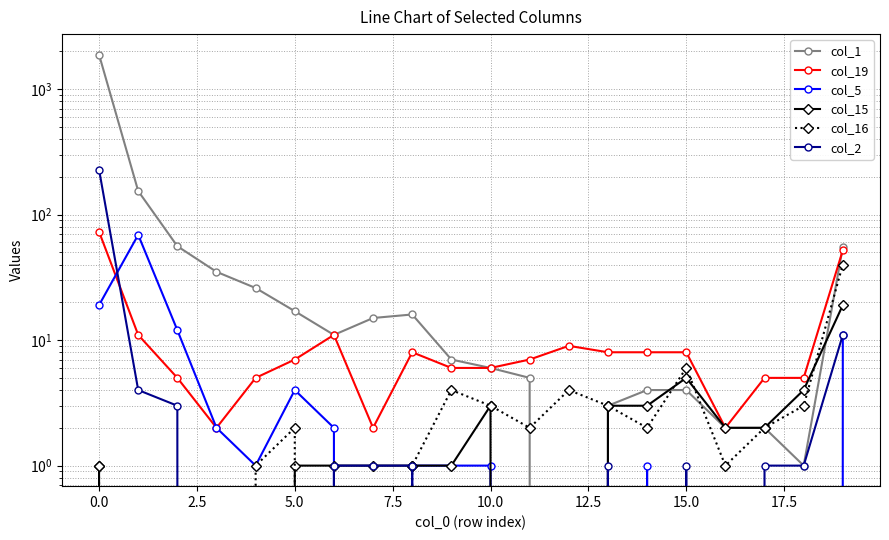

The value of col_2 at 5.0 is 129. True or false?

False